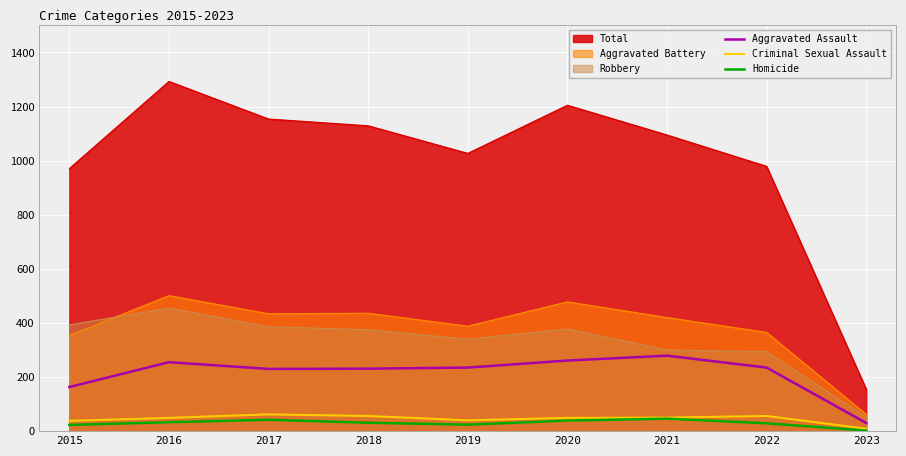

What is the sum of the Aggravated Assault values at 2021 and 2019?

514